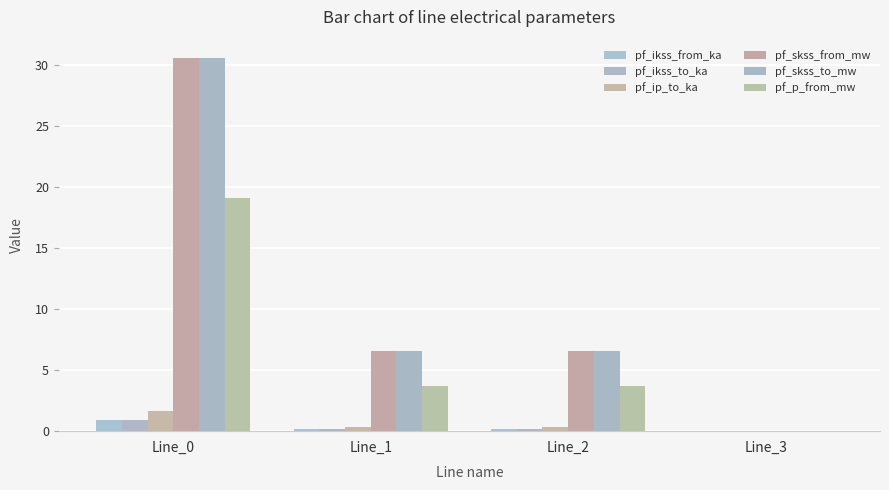

Between Line_2 and Line_3, which is larger?

Line_2